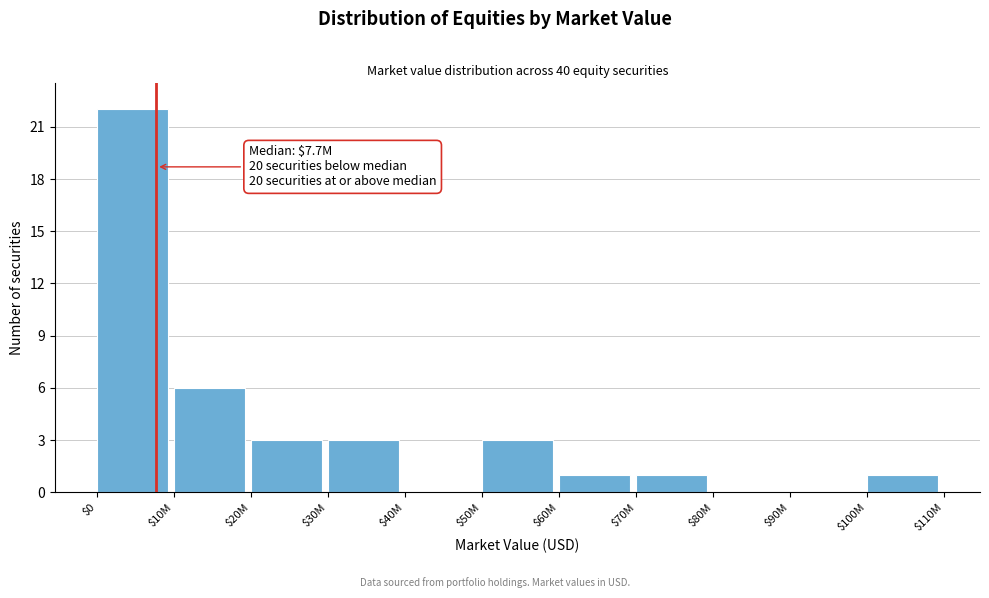

At which label is the value closest to 11?

$10M